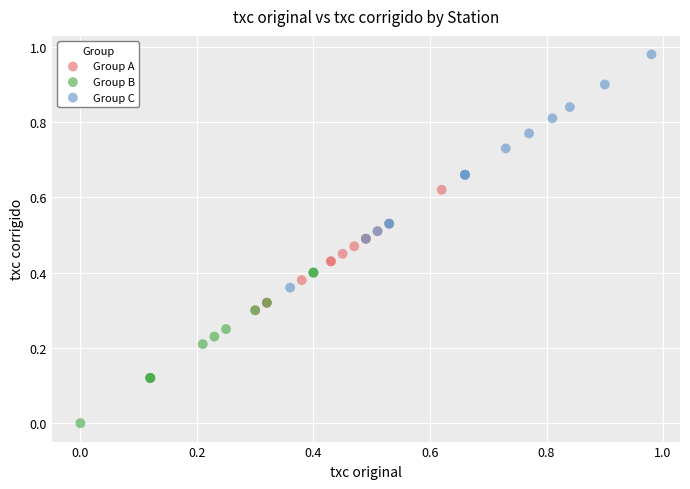

Which series contains the highest Y value?

Group C